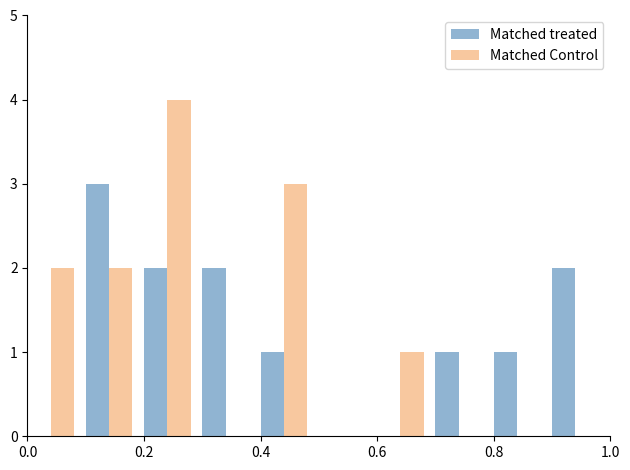

Does the chart contain stacked bars?

No